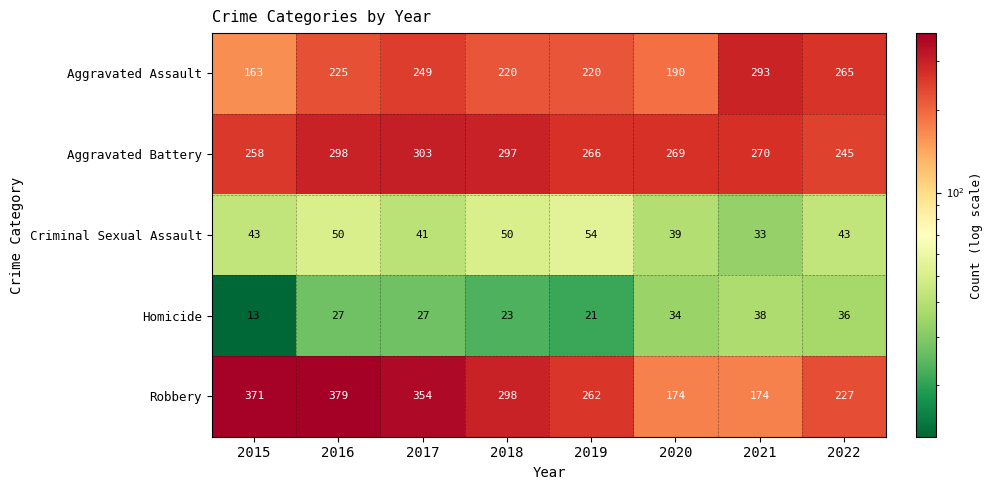

What is the smallest value displayed?

13